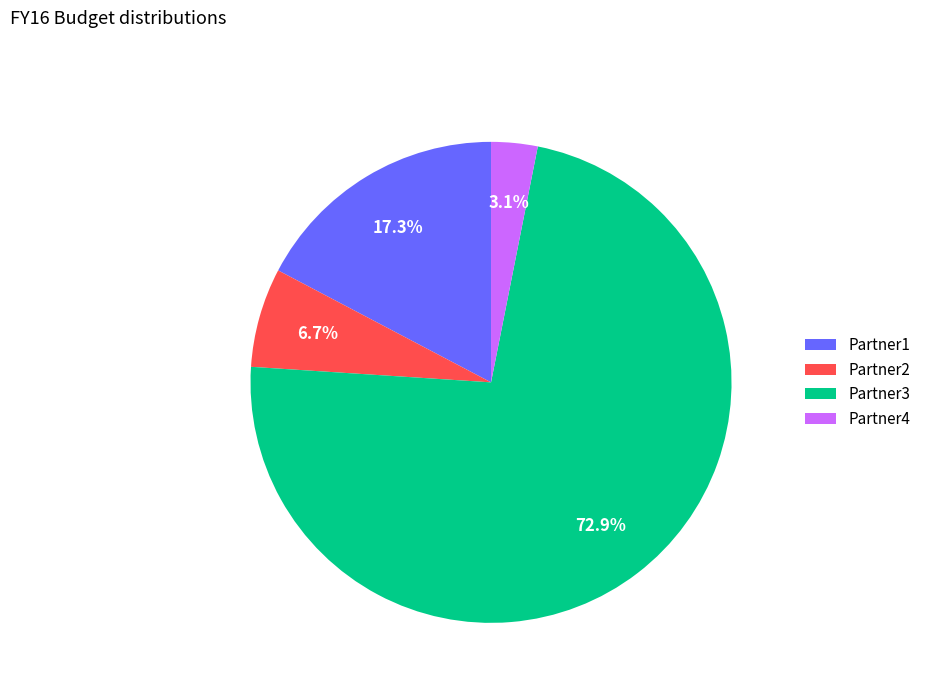

What percentage is the Partner4 slice, to the nearest percent?

3%